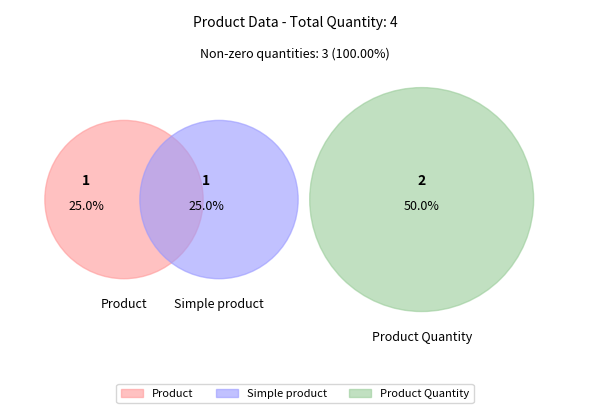

Does any single category account for the majority?

No